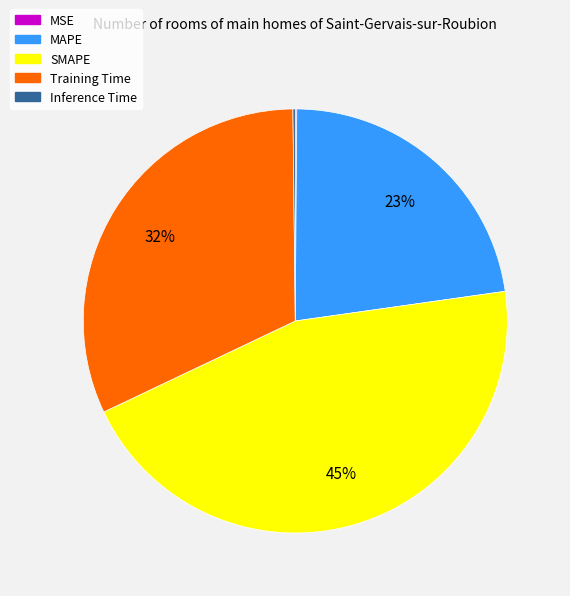

What is the largest slice in the pie chart?

SMAPE